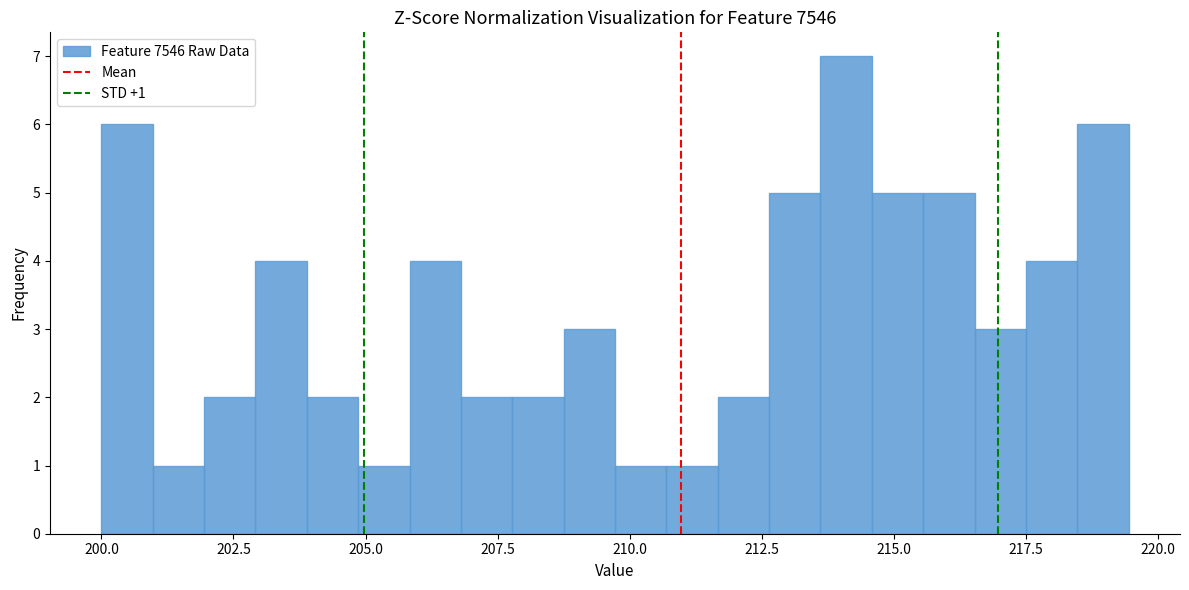

Around what value on the x-axis is the tallest bar? Give the approximate position of its centre, as read against the axis.

214.0